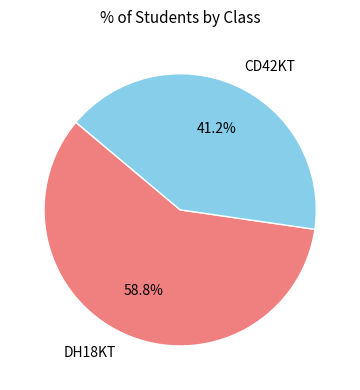

To the nearest percent, what is the difference between the DH18KT and CD42KT slice percentages?

18%